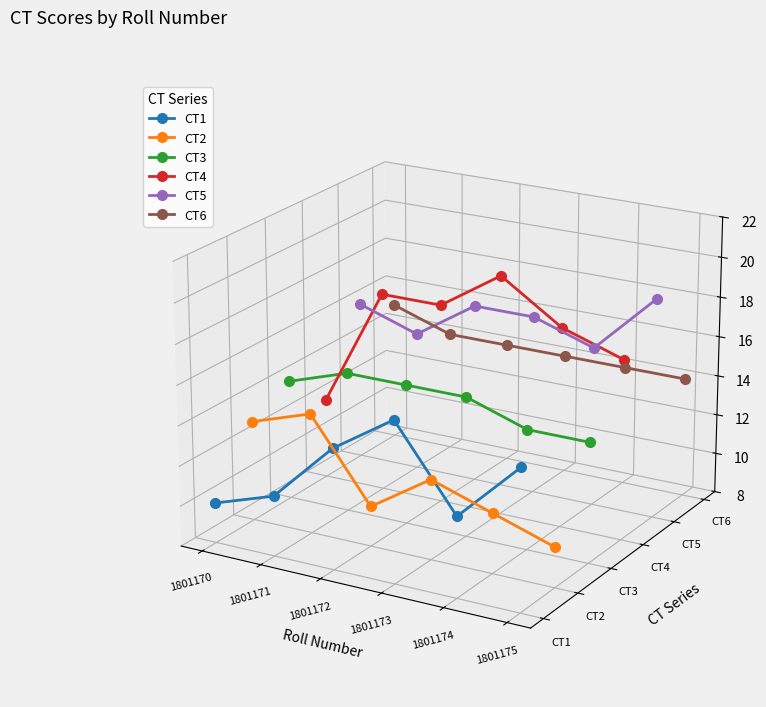

At which category does CT1 reach its first local valley?

1801174